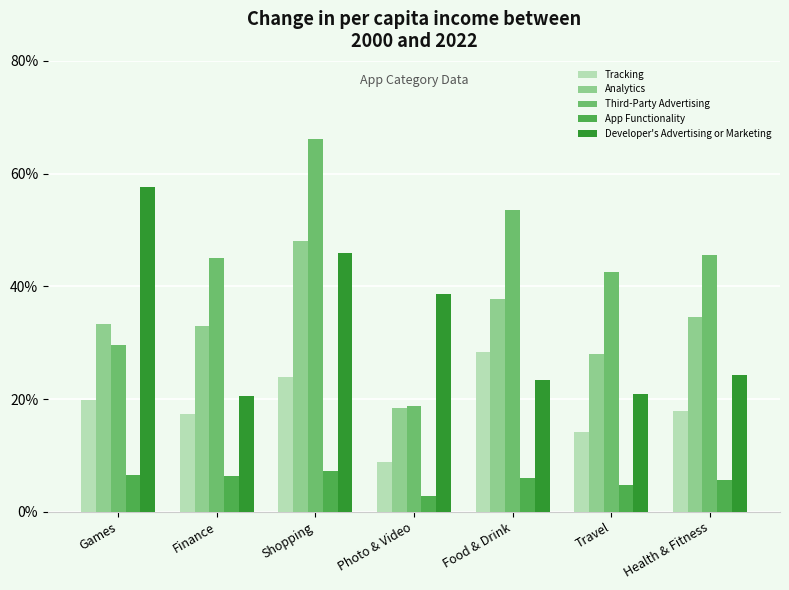

Which label corresponds to the largest value in the chart?

Shopping